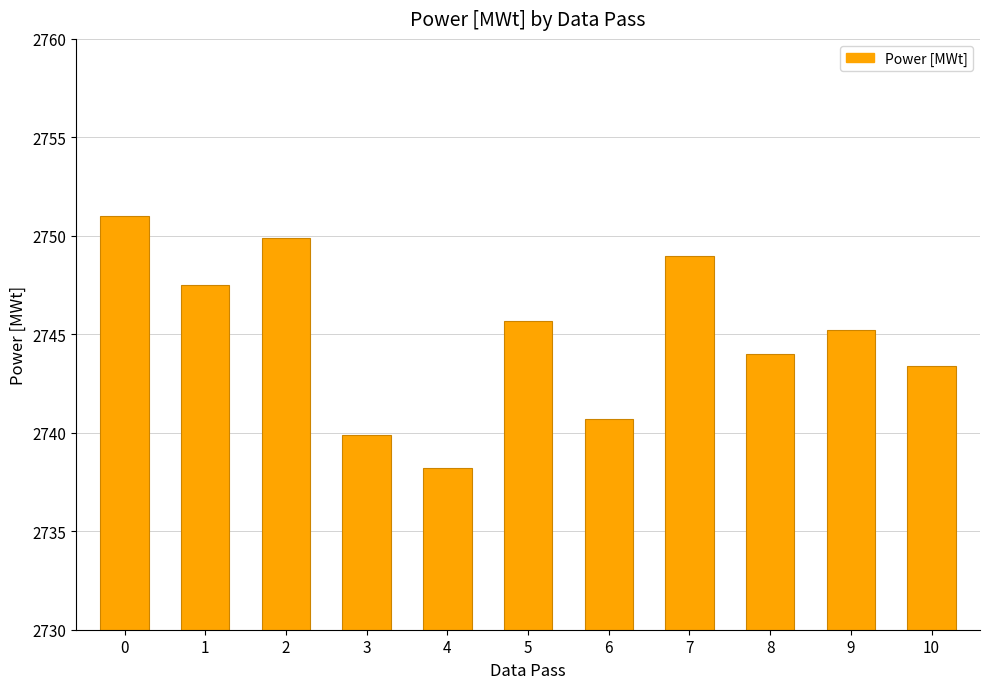

What is the sum of the values at 9 and 8?

5489.2